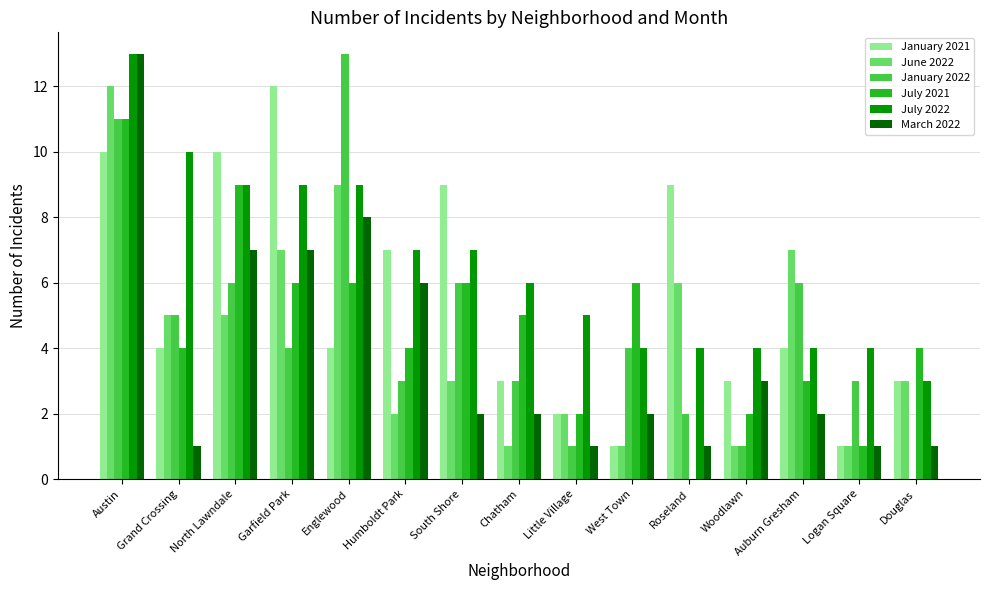

Which series changed the most between Englewood and Auburn Gresham?

January 2022